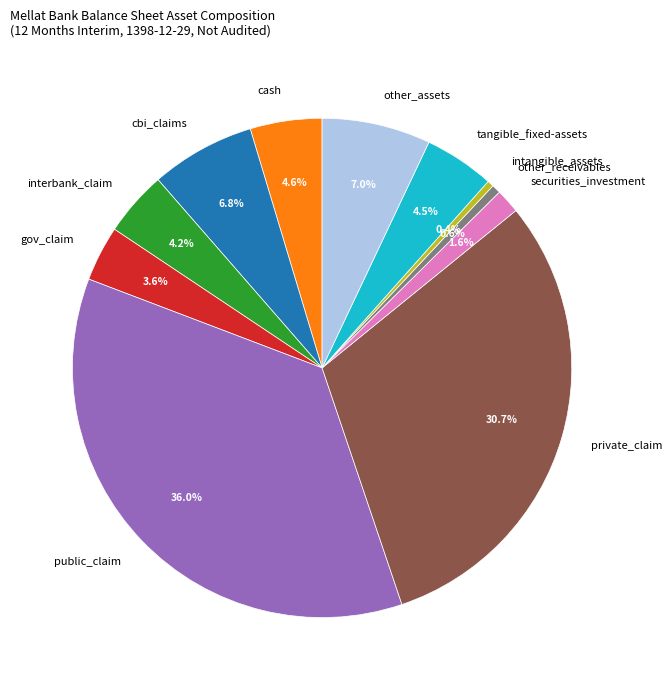

True or false: cbi_claims accounts for 20% of the total.

False